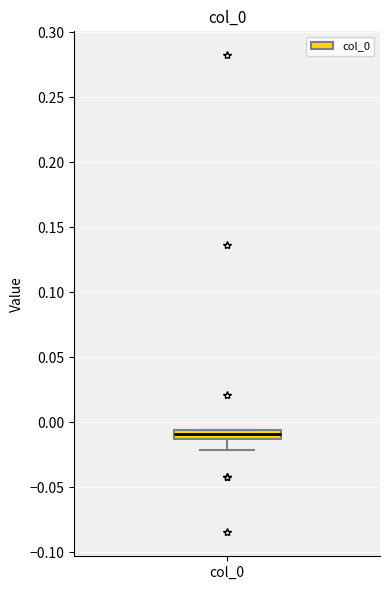

Where does the median line of the box for col_0 sit on the y-axis? The values are not printed on the chart, so give them approximately, as read against the axis.

-0.010